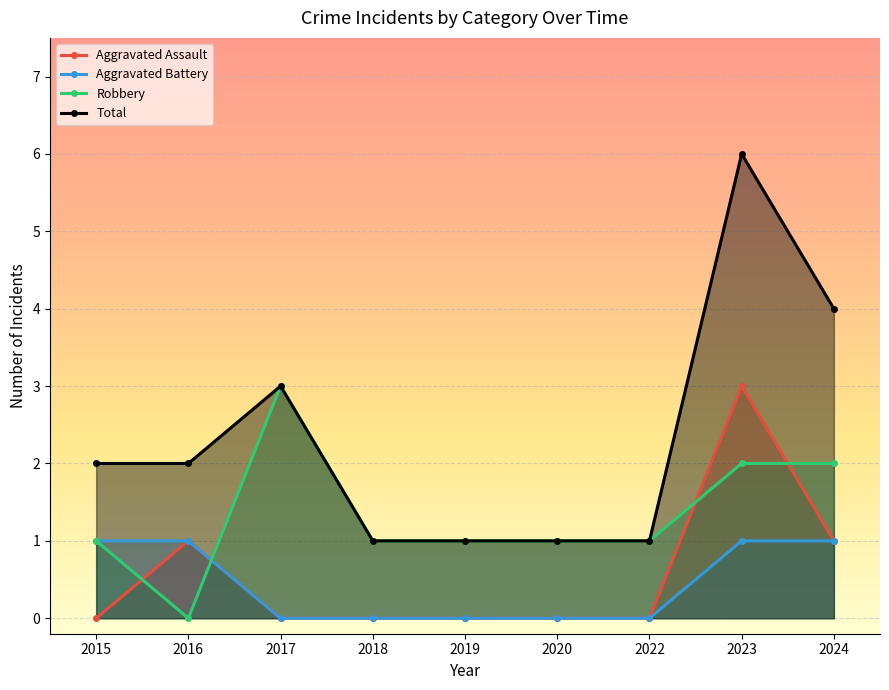

At 2022, list the series in order from smallest to largest.

Aggravated Assault, Aggravated Battery, Robbery, Total